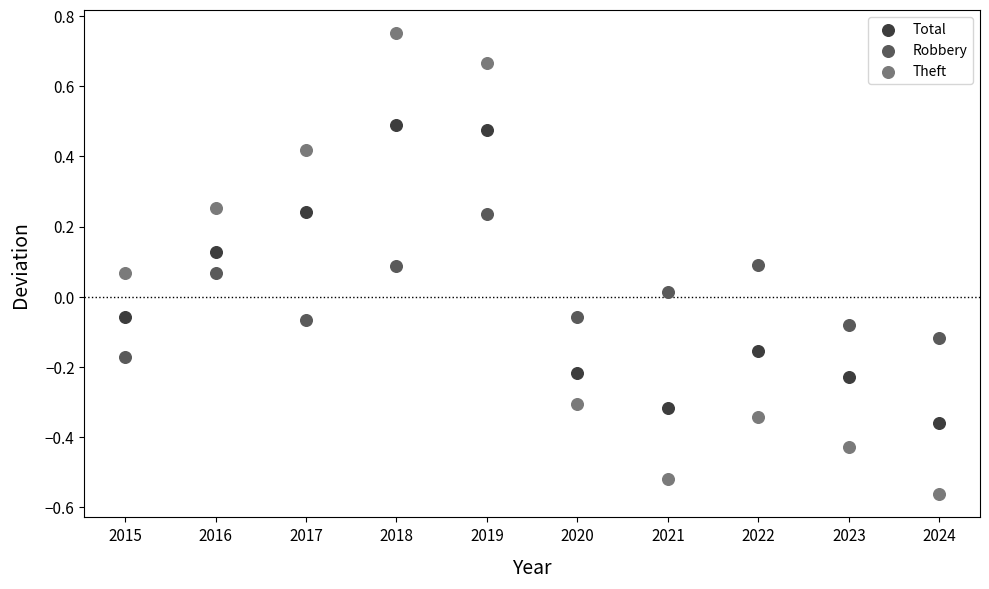

What are all the series names shown in the legend?

Total, Robbery, Theft